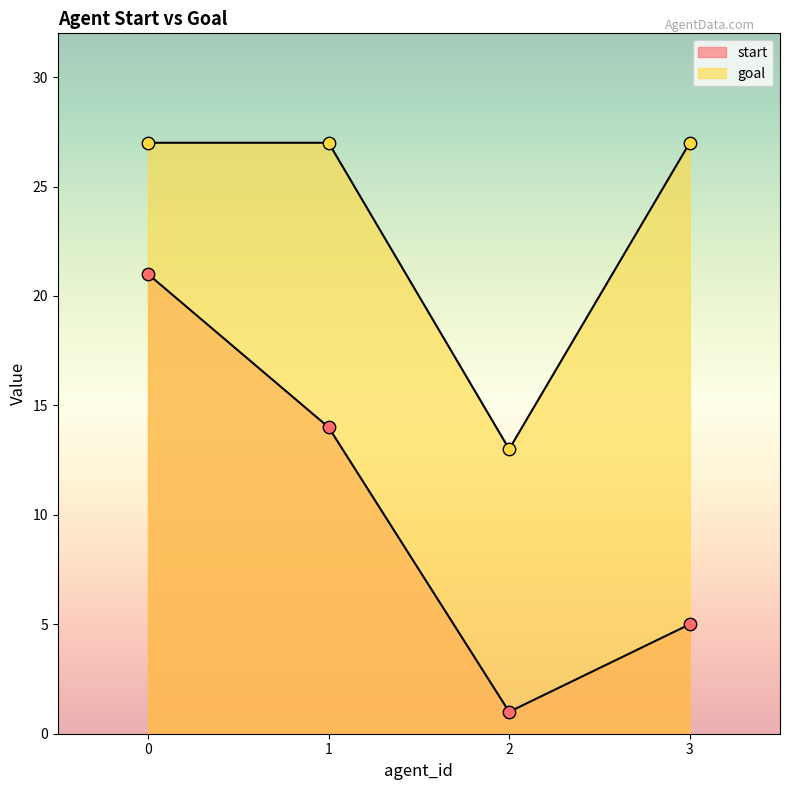

Which series contains the lowest Y value?

start